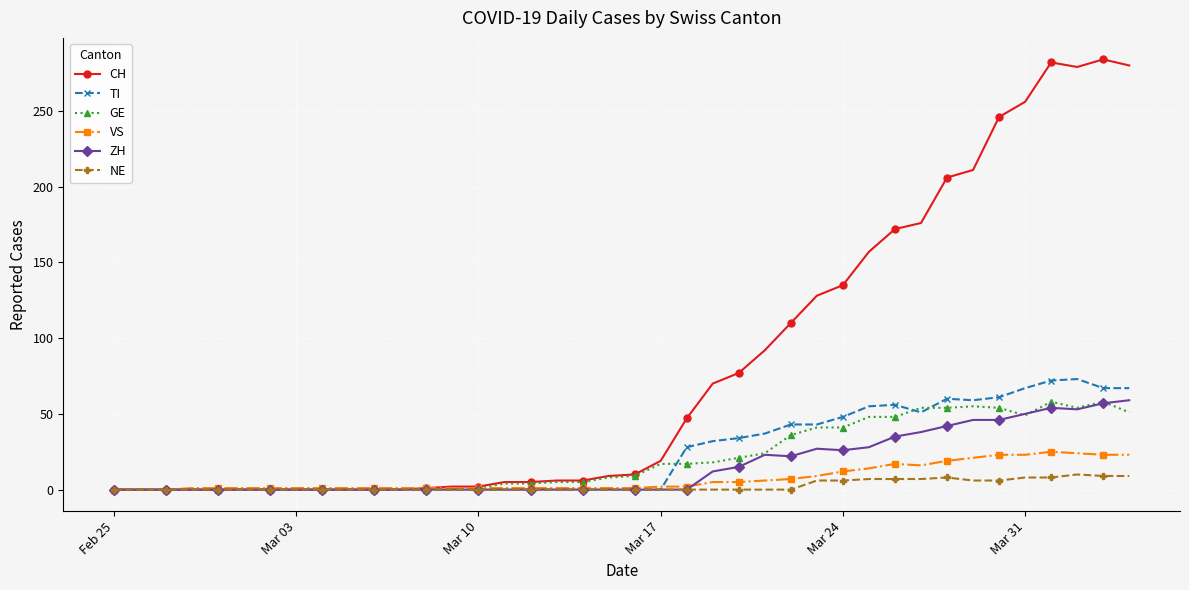

How many lines are shown in the chart?

6